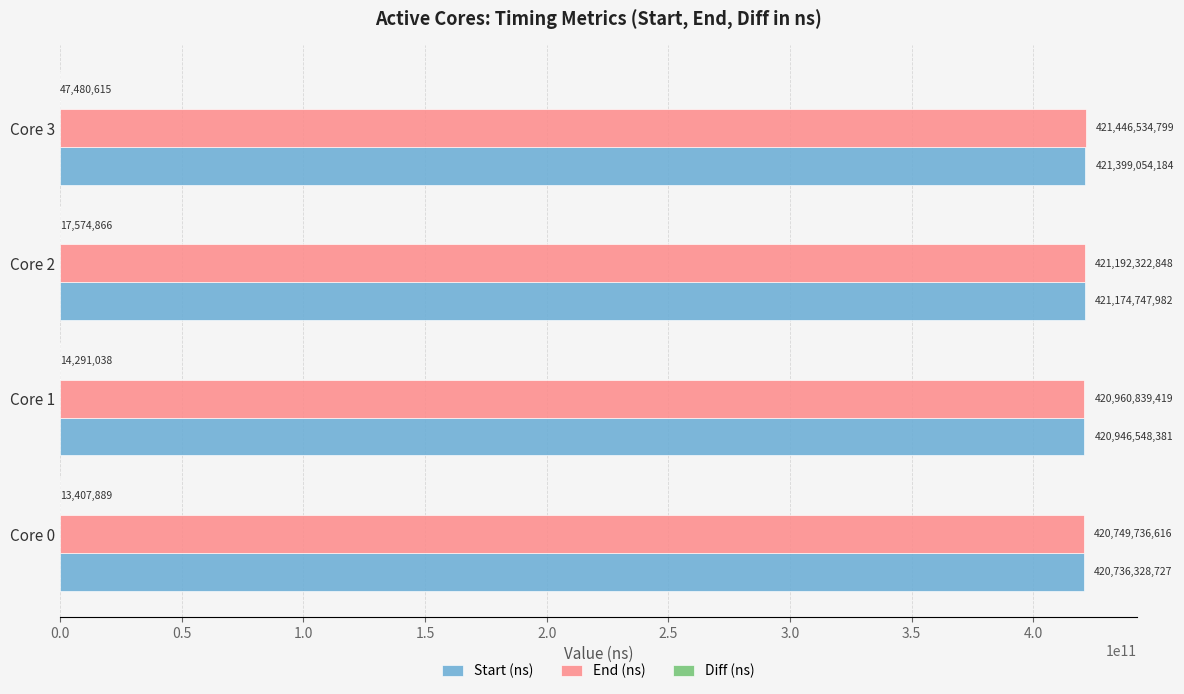

At which category is the sum across all series the highest?

Core 3